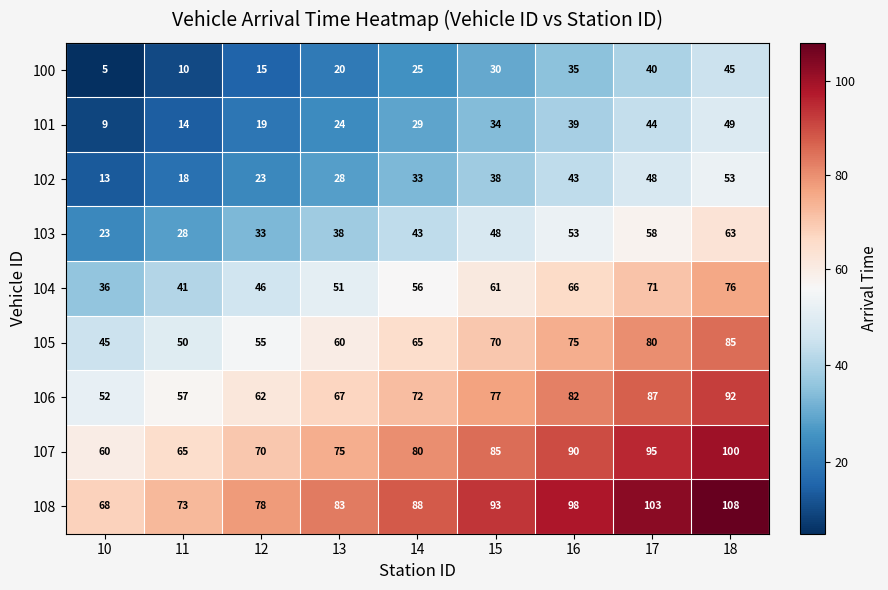

How many 102 values are between 23 and 43?

5